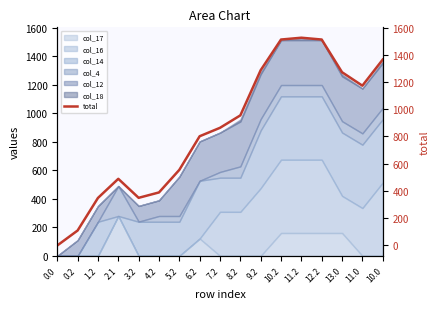

What is the difference between the values at 8.2 and 10.0?

409.7